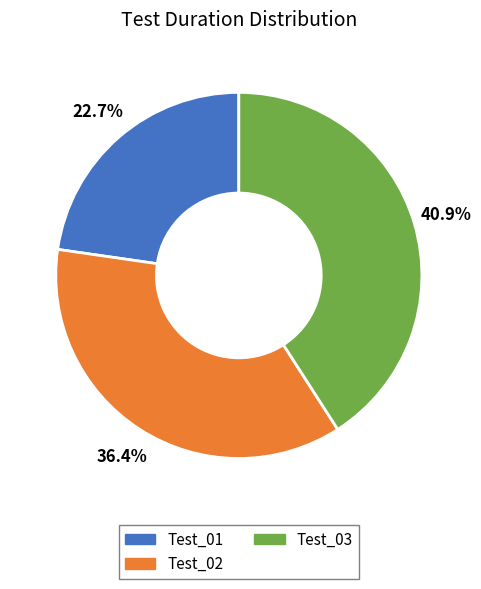

Rank the categories by value from lowest to highest.

Test_01, Test_02, Test_03